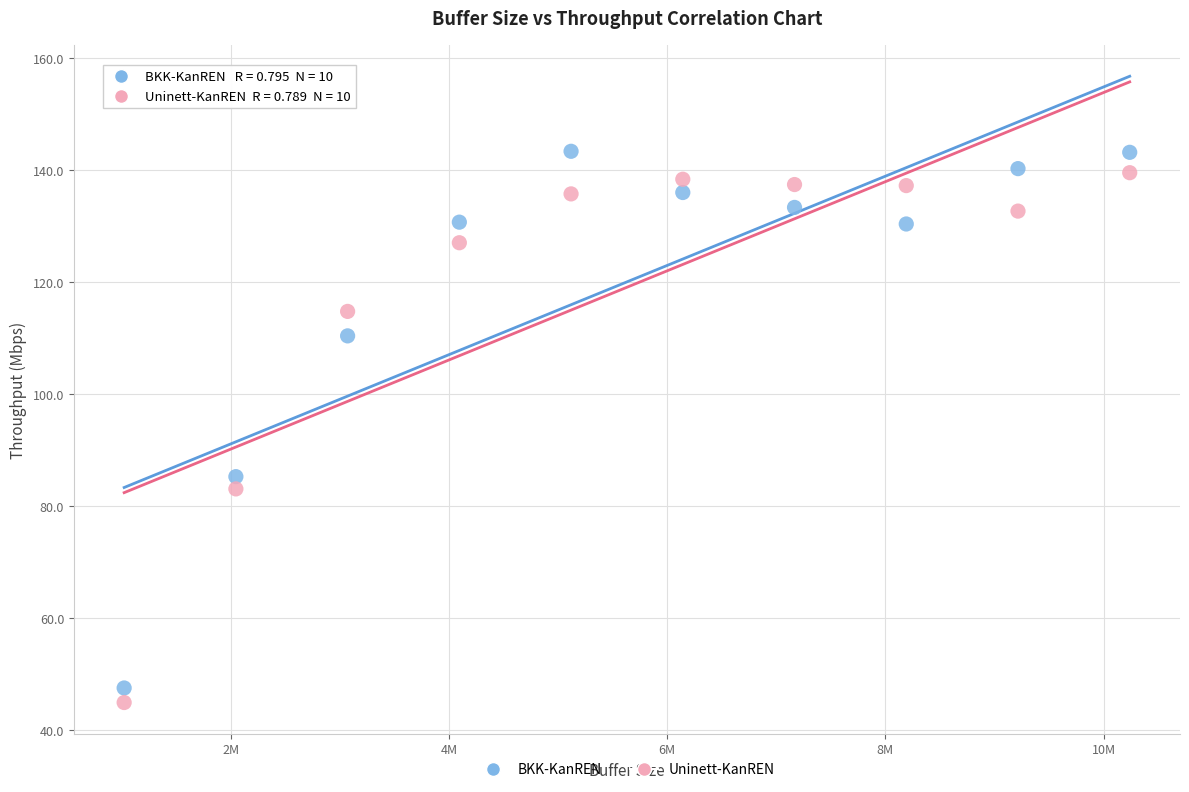

What is the X range (max minus min) for the scatter plot?

9216000.0